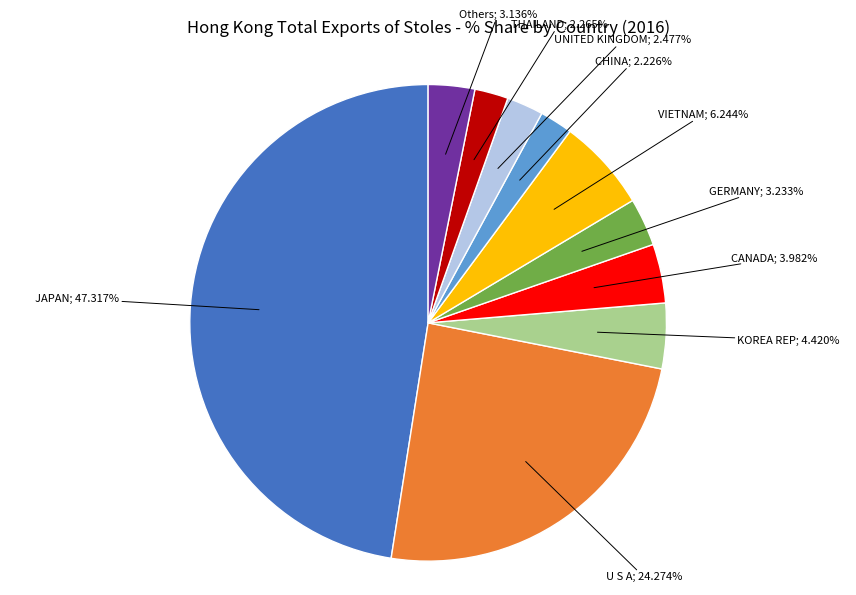

Which category has the biggest portion of the pie?

JAPAN